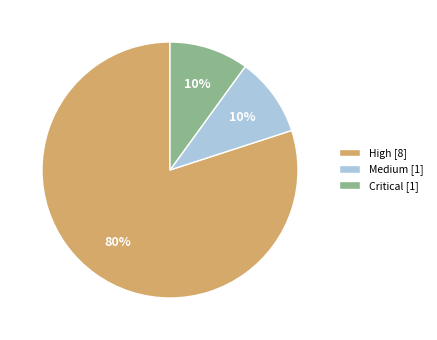

Does Medium [1] account for over 50% of the chart?

No